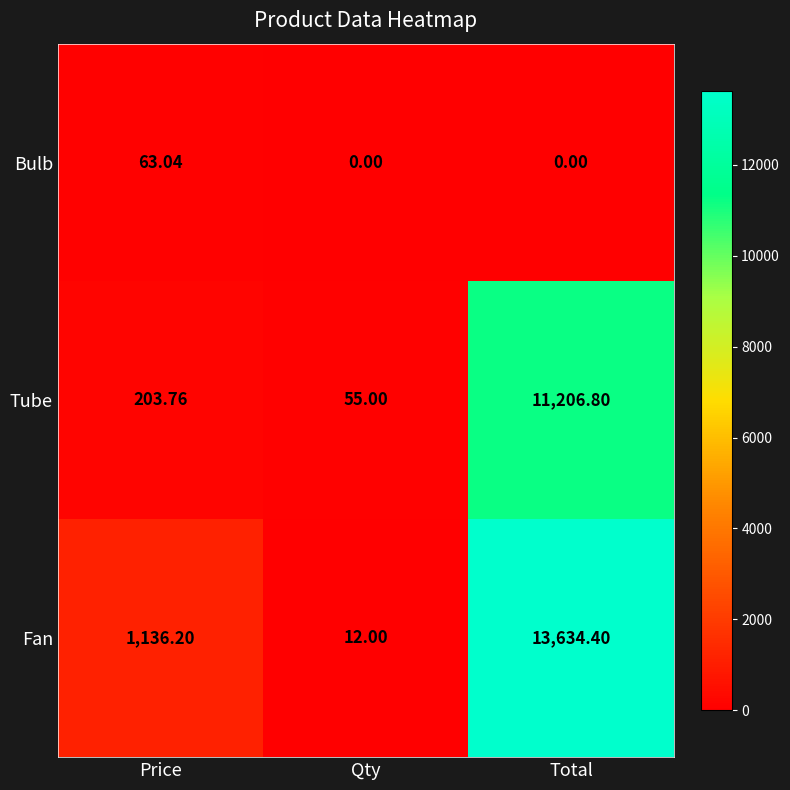

How many values in the Bulb series exceed 0?

1